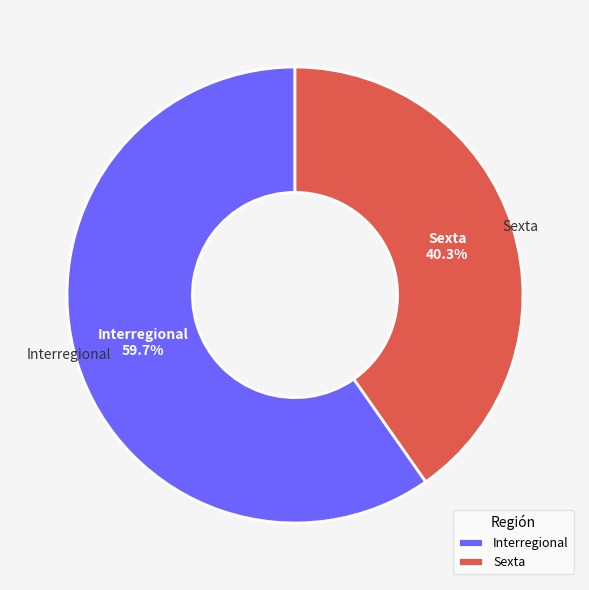

How many segments does this pie chart have?

2